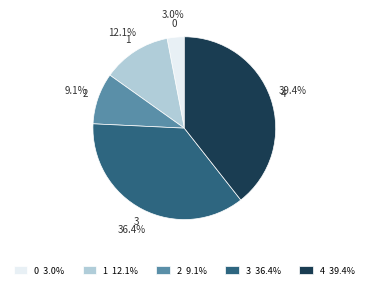

Does any single category account for the majority?

No